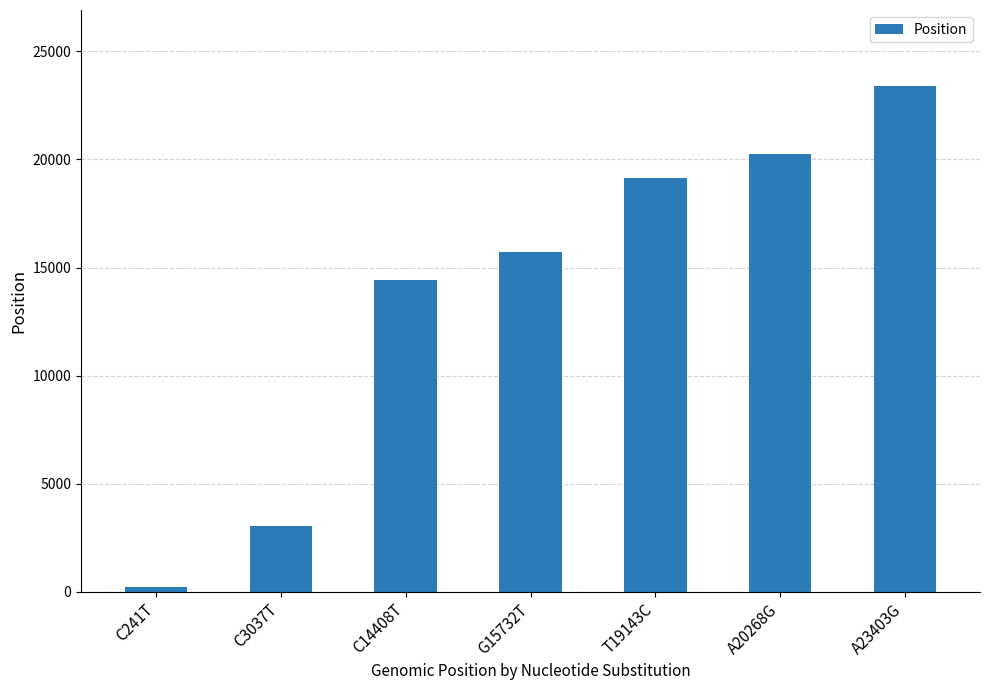

The chart shows a value of 14408 at C14408T. True or false?

True